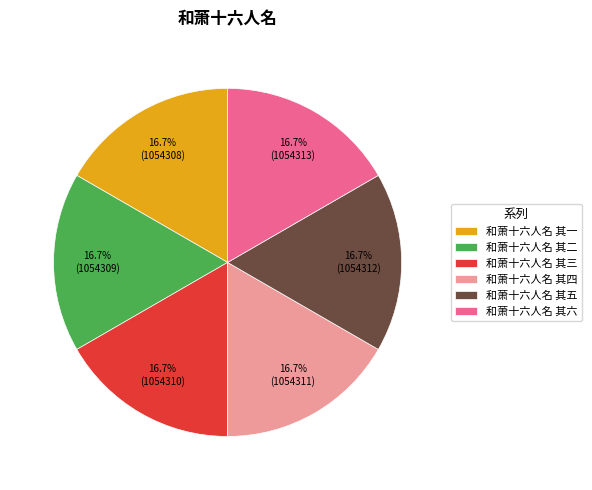

How many segments does this pie chart have?

6